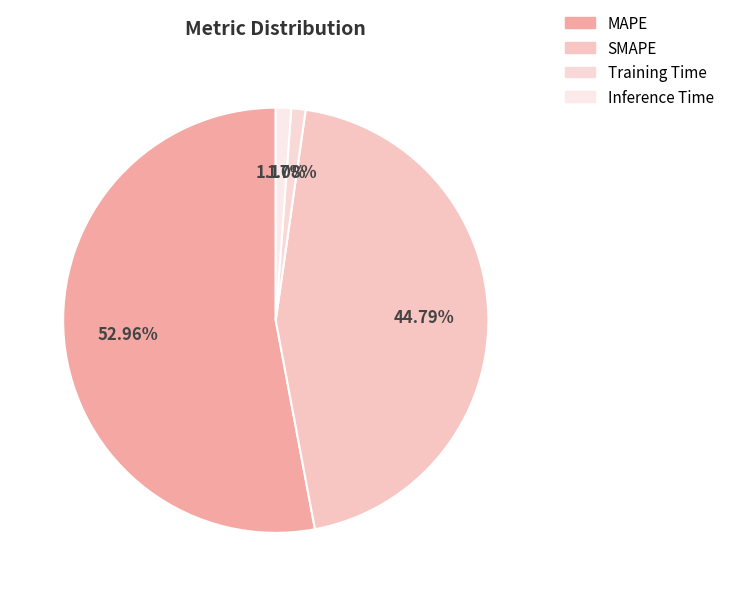

Count the number of slices in the pie.

4